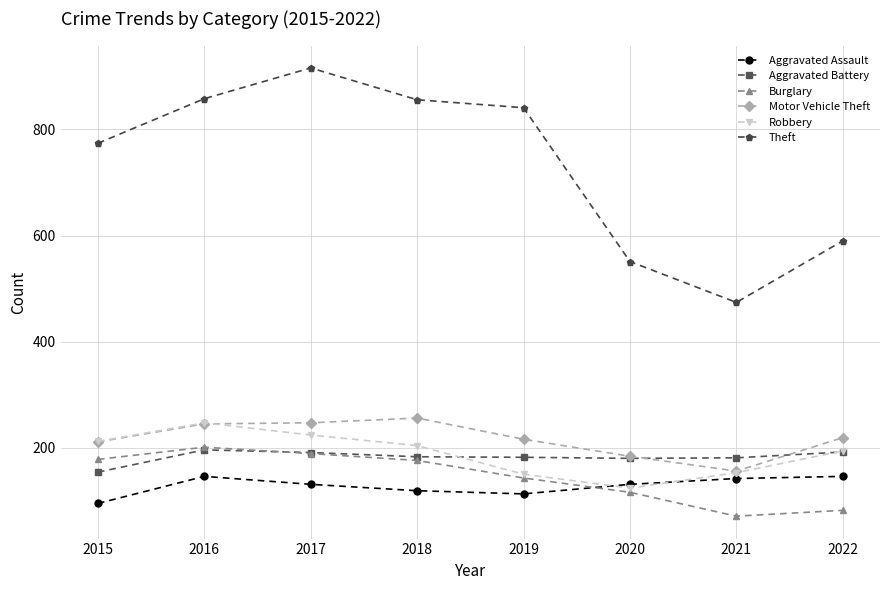

Which series has the widest spread of values?

Theft